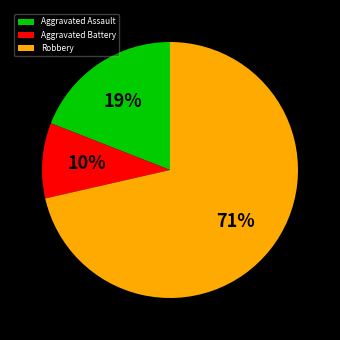

Combined, do Aggravated Assault and Aggravated Battery account for over 50%?

No